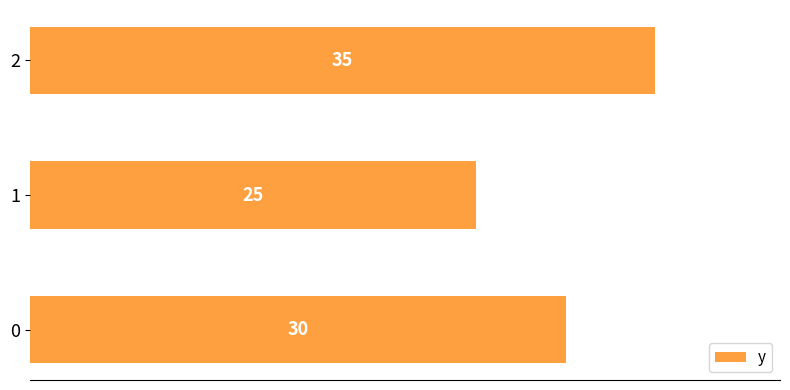

Rank the categories by value from lowest to highest.

1, 0, 2